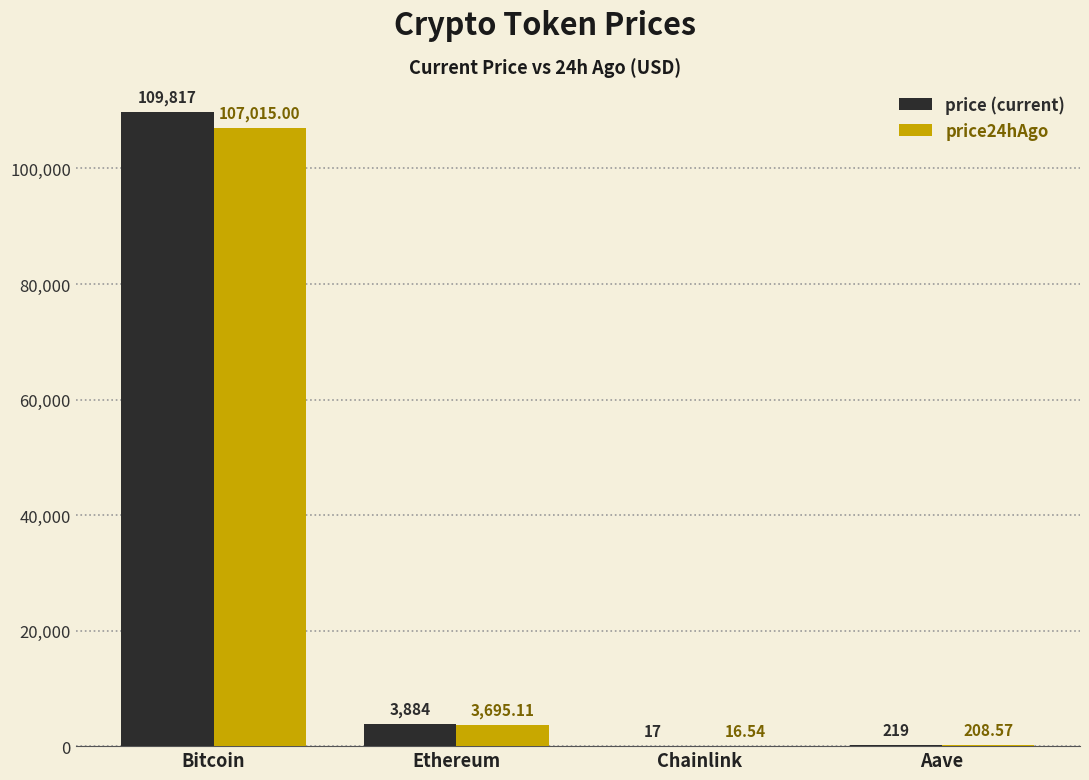

At which category is the sum across all series the highest?

Bitcoin